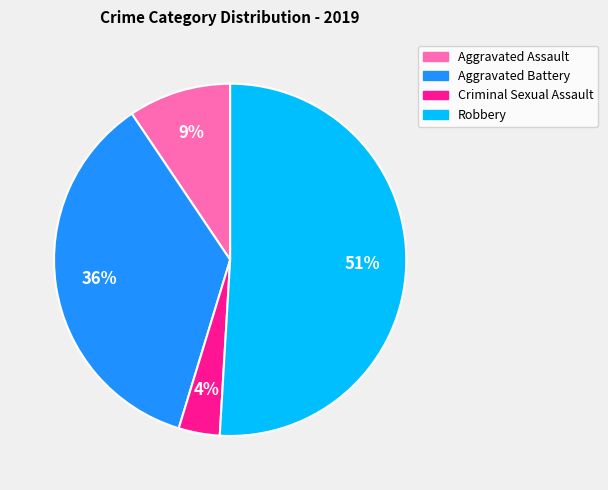

Which slice is the smallest?

Criminal Sexual Assault